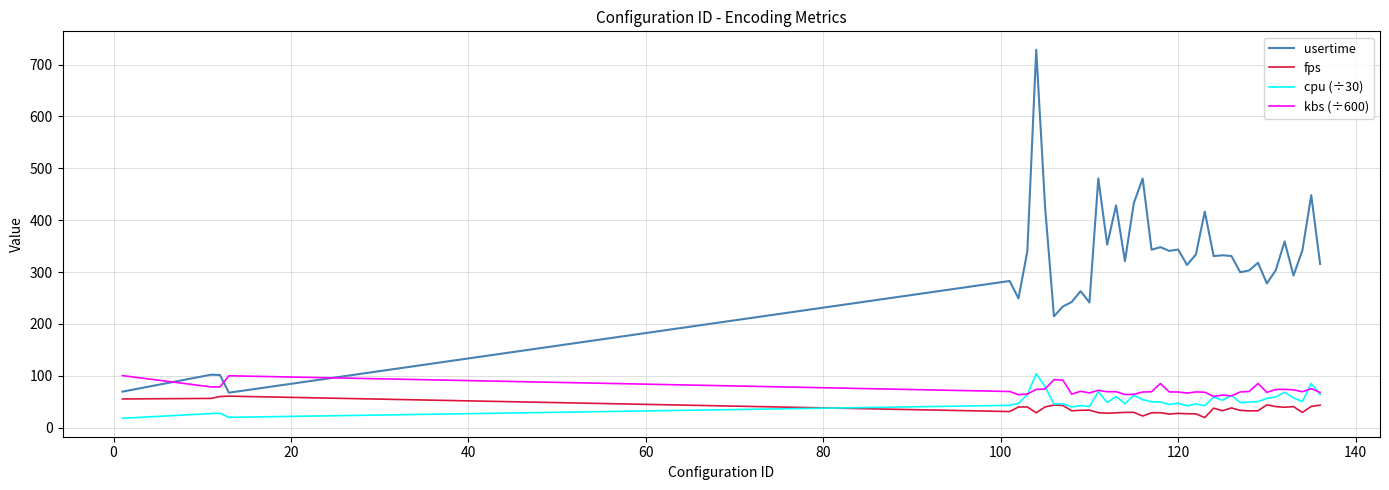

Which series has the largest range (max minus min)?

usertime